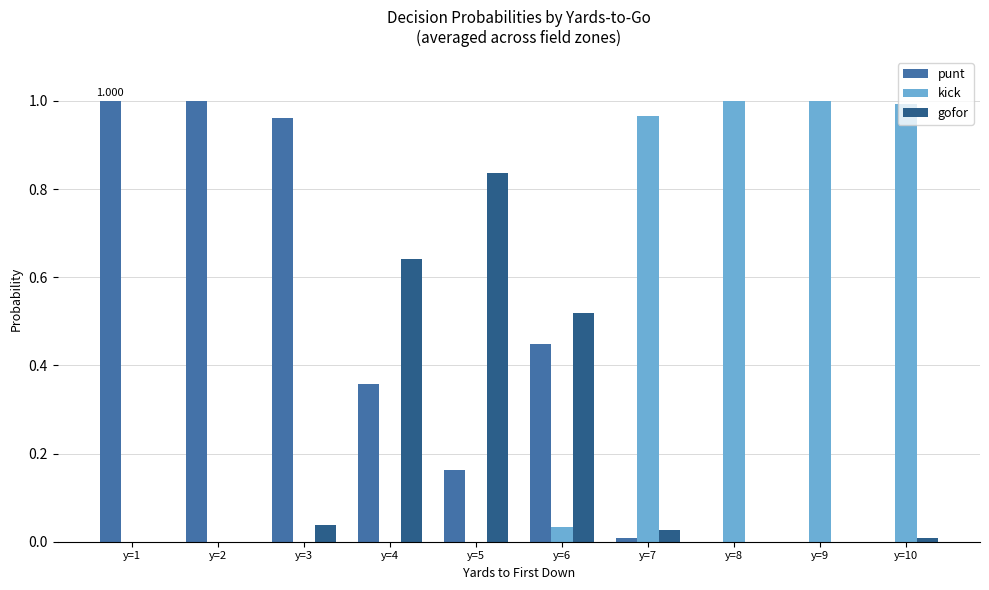

Which series changed the most between y=4 and y=10?

kick